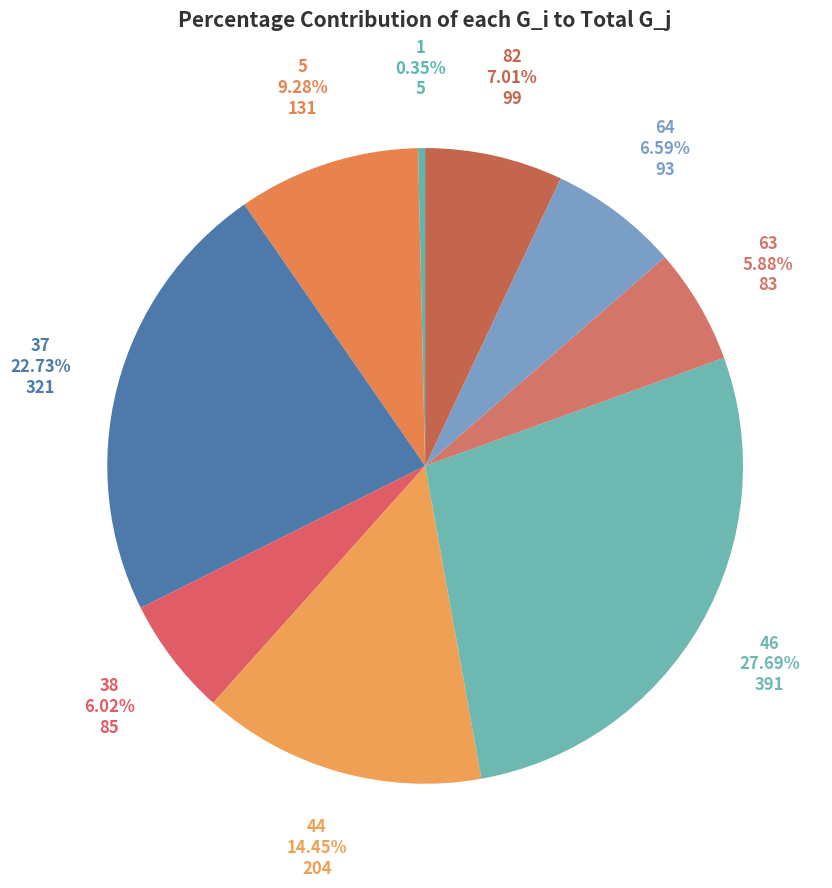

The 5 slice represents 23% of the pie. True or false?

False